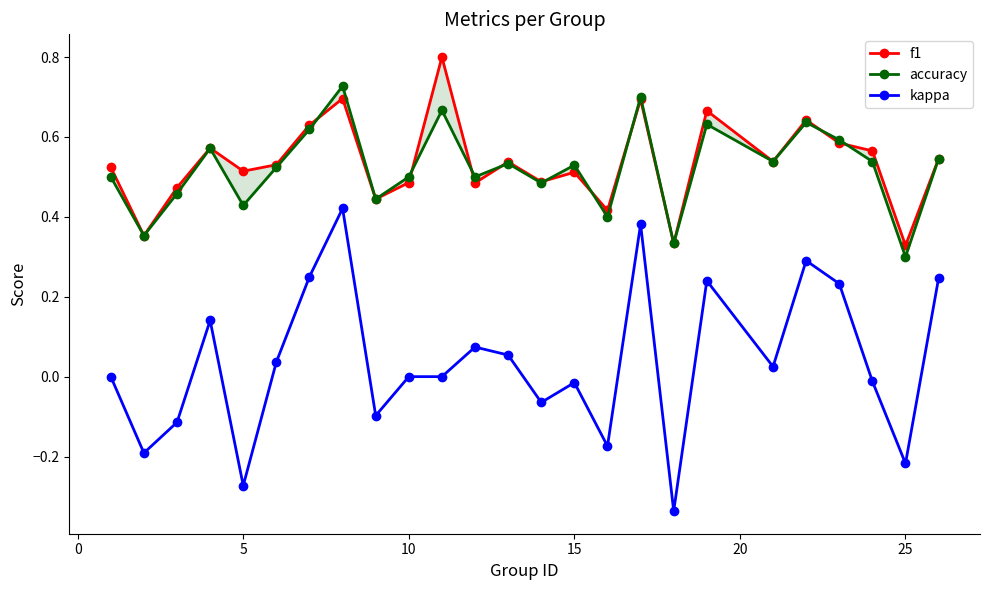

Reading right to left, extract all data points from this chart.

f1: 0.5	0.3	0.6	0.6	0.6	0.5	0.7	0.3	0.7	0.4	0.5	0.5	0.5	0.5	0.8	0.5	0.4	0.7	0.6	0.5	0.5	0.6	0.5	0.4	0.5
accuracy: 0.5	0.3	0.5	0.6	0.6	0.5	0.6	0.3	0.7	0.4	0.5	0.5	0.5	0.5	0.7	0.5	0.4	0.7	0.6	0.5	0.4	0.6	0.5	0.4	0.5
kappa: 0.2	-0.2	-0.0	0.2	0.3	0.0	0.2	-0.3	0.4	-0.2	-0.0	-0.1	0.1	0.1	0.0	0.0	-0.1	0.4	0.2	0.0	-0.3	0.1	-0.1	-0.2	0.0